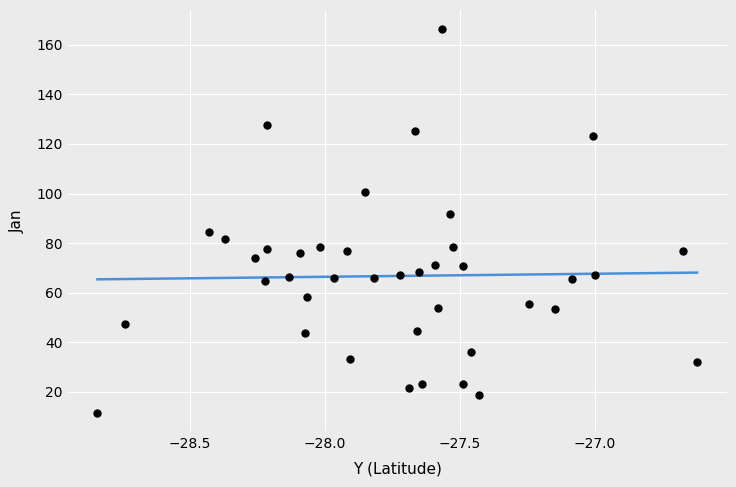

What is the range of Y values (max minus min)?

154.8